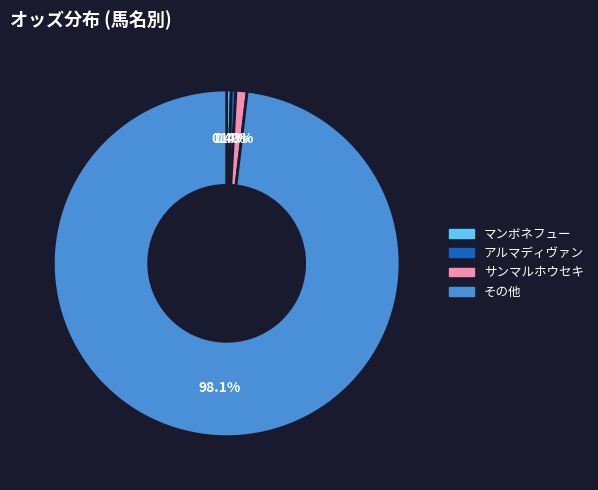

Which has a higher value, アルマディヴァン or サンマルホウセキ?

サンマルホウセキ